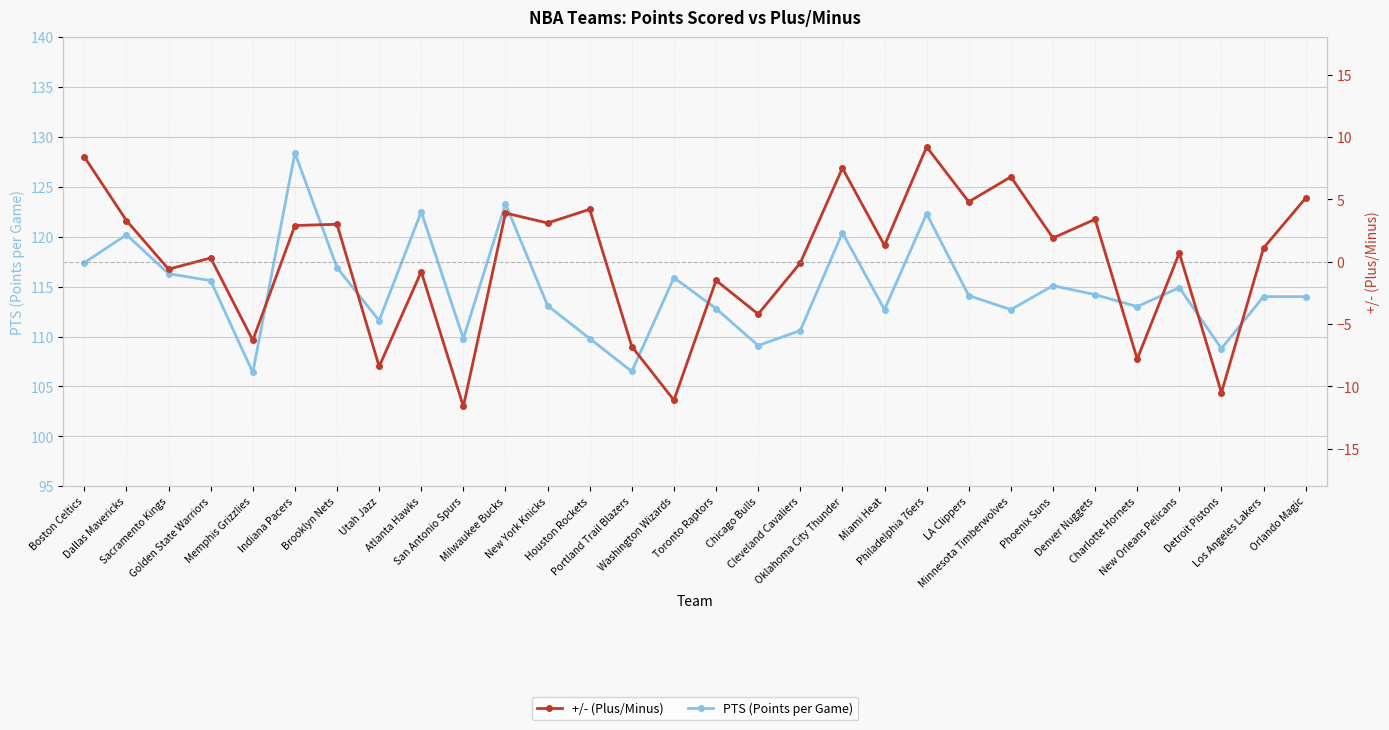

True or false: +/- (Plus/Minus) and PTS (Points per Game) intersect in this chart.

False